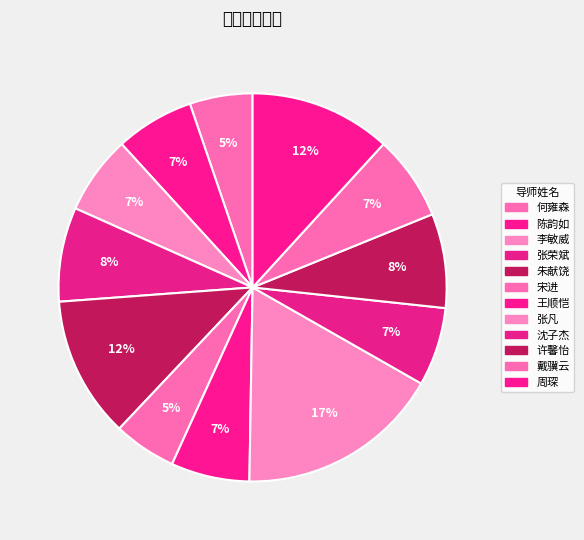

Which category has the biggest portion of the pie?

张凡